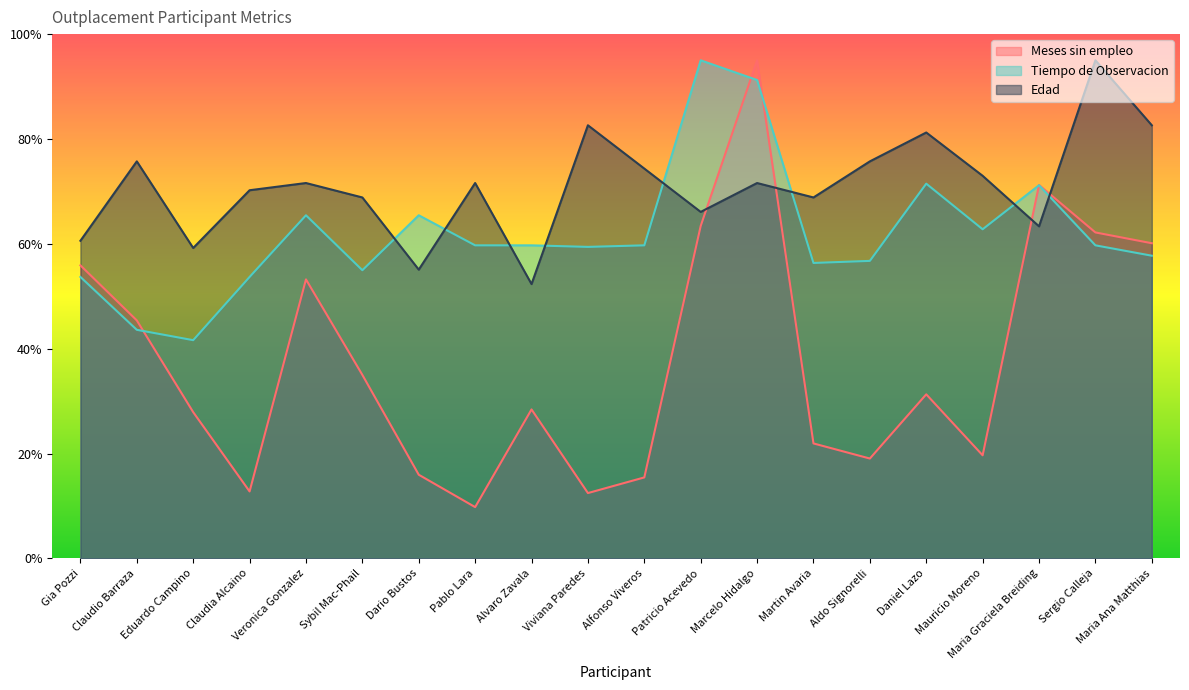

What is the label of the 14th point from the left?

Martin Avaria